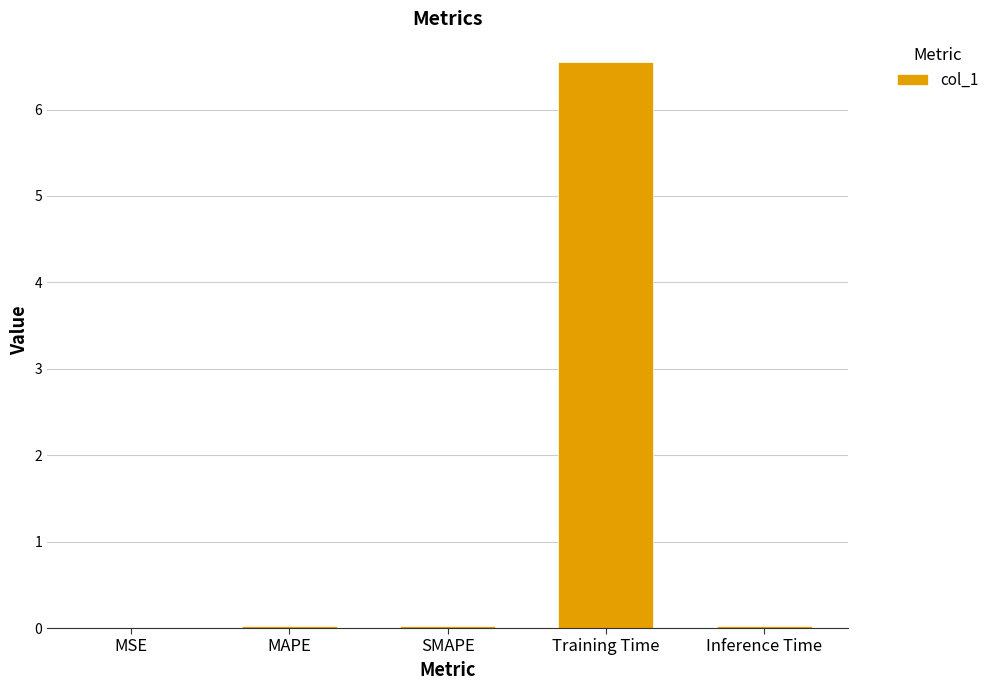

The value at Training Time is 6.6. True or false?

True